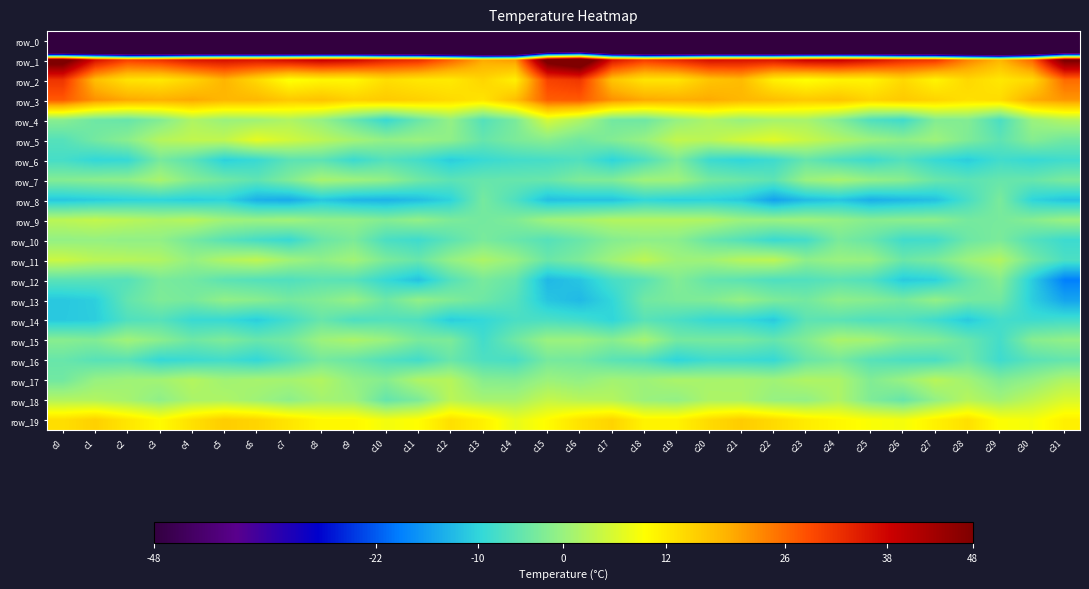

At which category does the chart reach its peak across all series?

c16